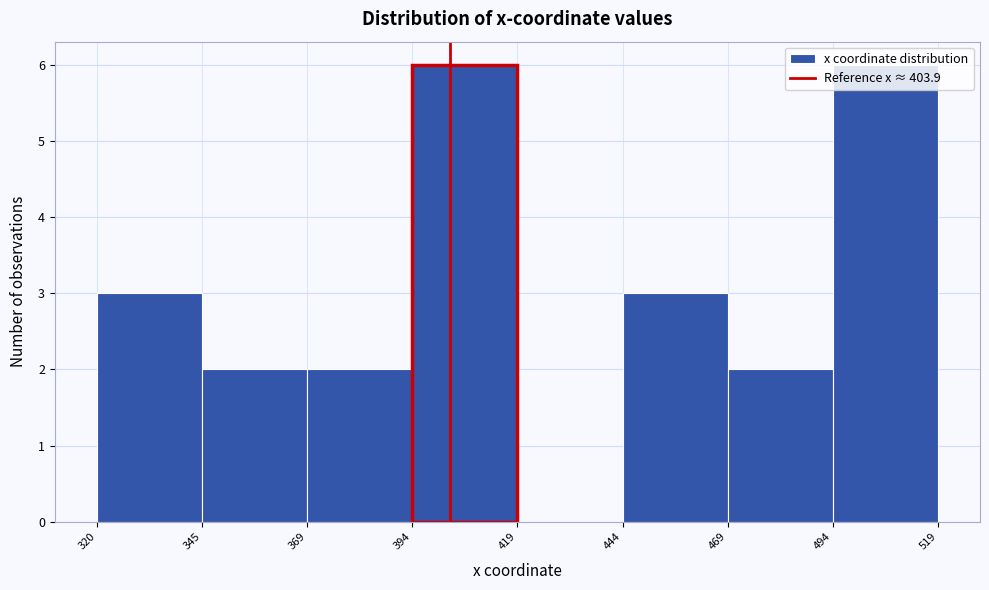

What is the height of the bar covering 320 to 345 on the x-axis? The values are not printed on the chart, so give them approximately, as read against the axis.

3